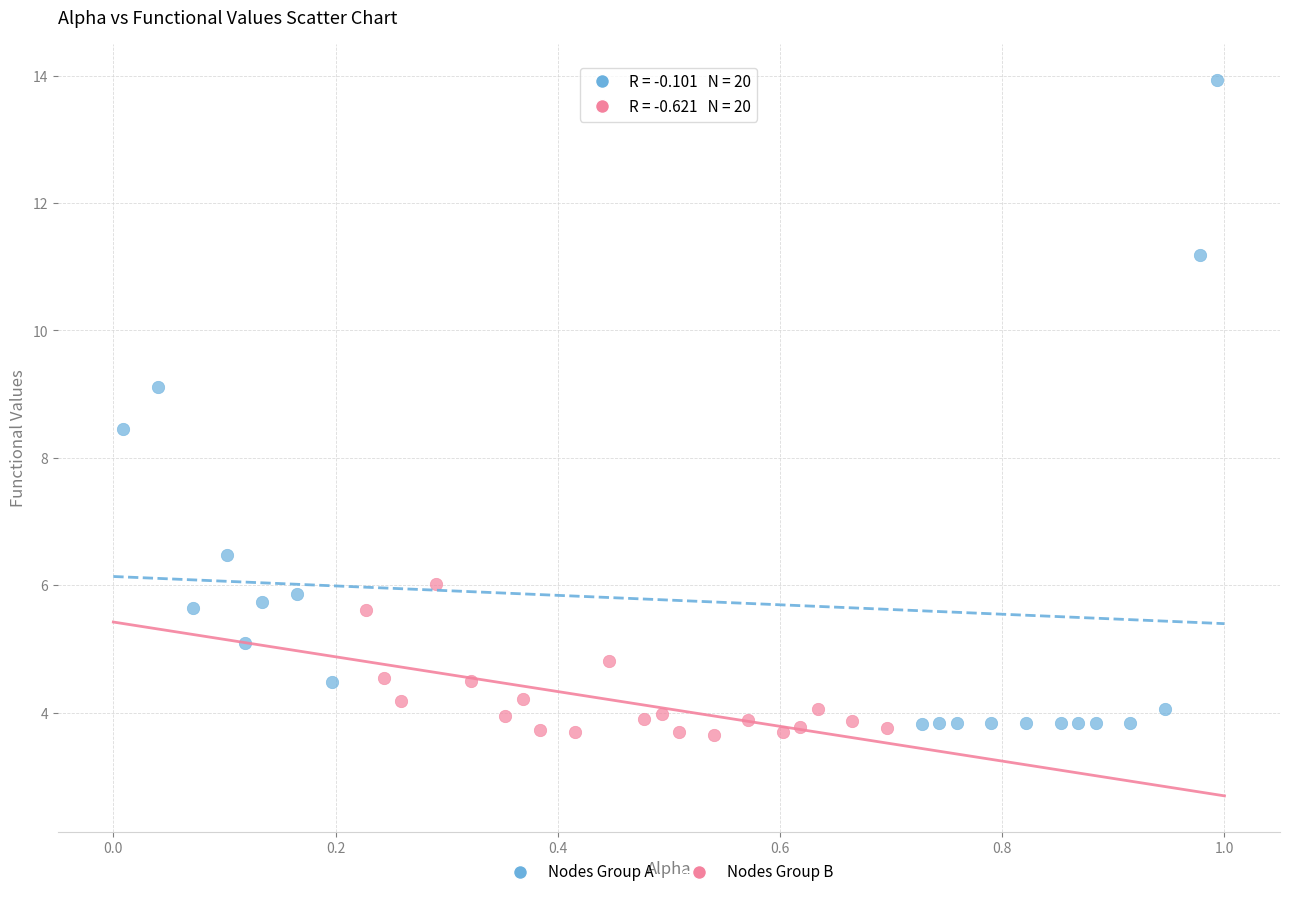

Which series reaches the minimum Y coordinate?

Nodes Group B